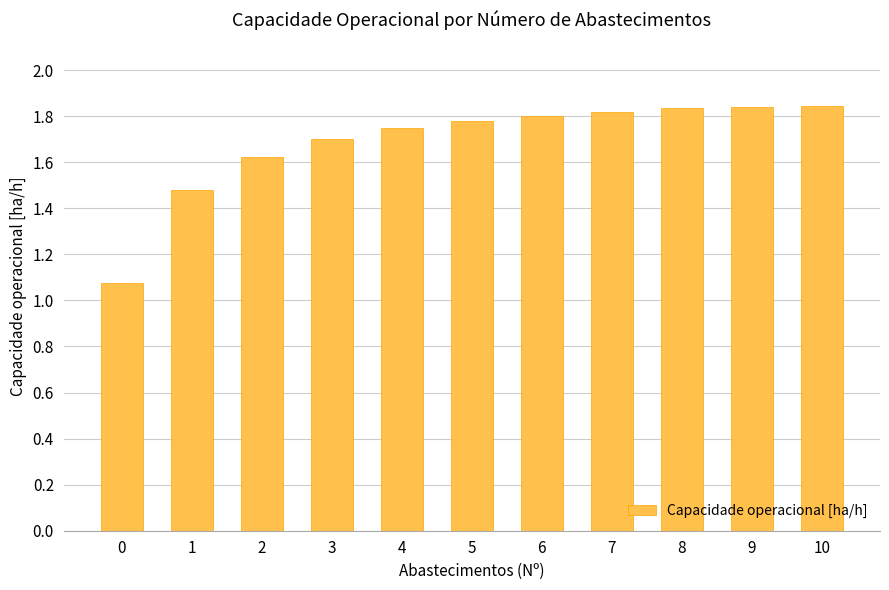

What is the sum of the values at 1 and 2?

3.1